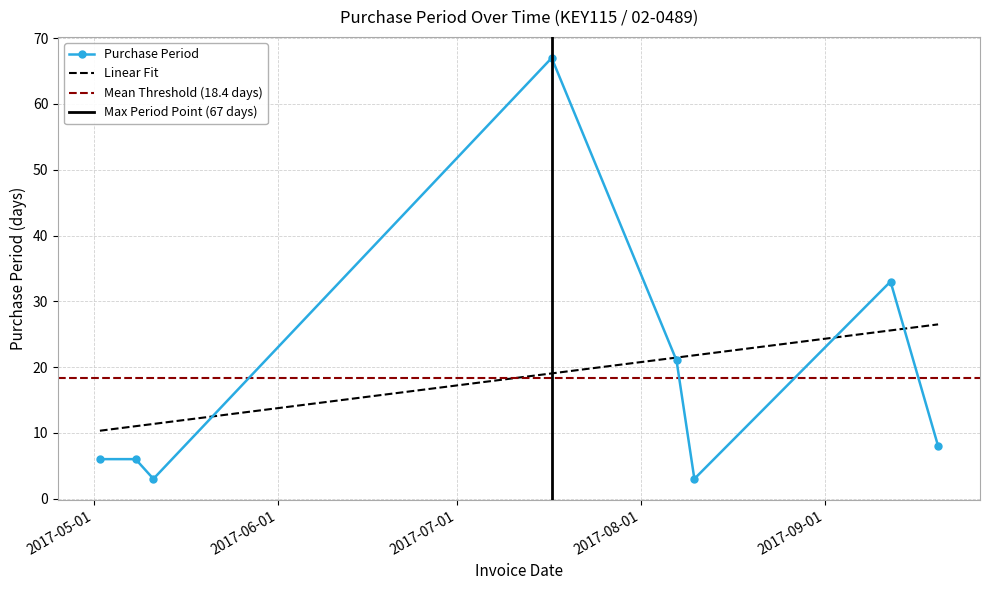

What is the ratio of the value at 2017-08-10 to the value at 2017-09-20?

0.4